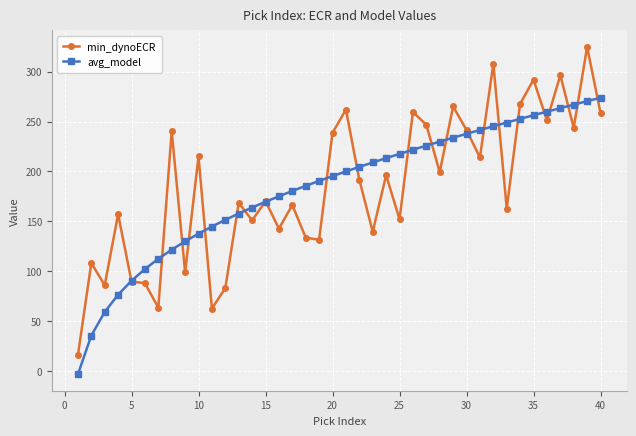

What is the minimum value shown in the chart?

-3.5